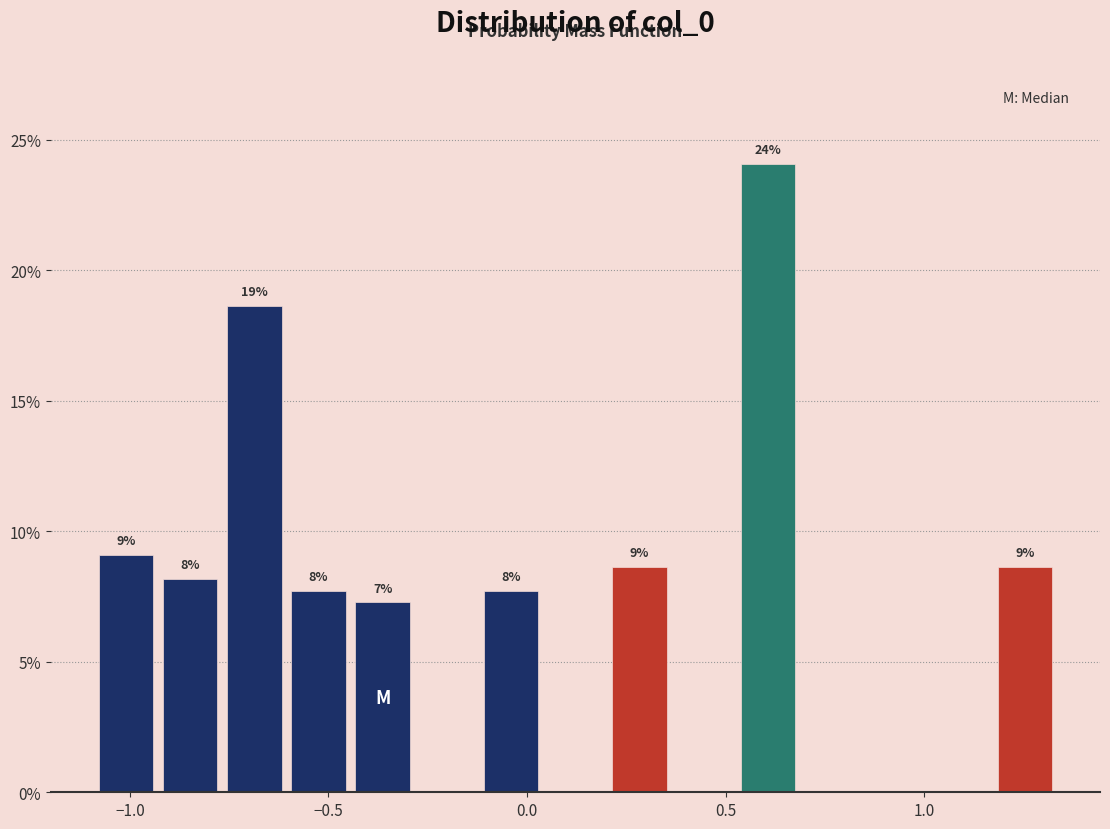

Read against the x-axis, roughly where is the centre of the tallest bar?

0.60